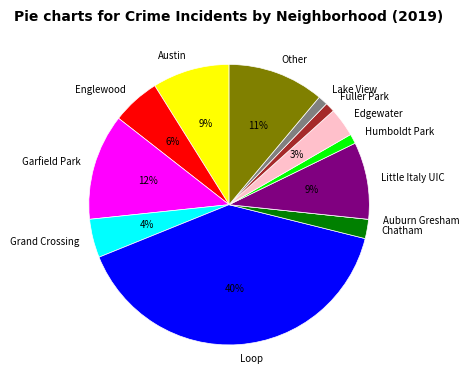

To the nearest percent, what percentage of the pie is Lake View?

1%